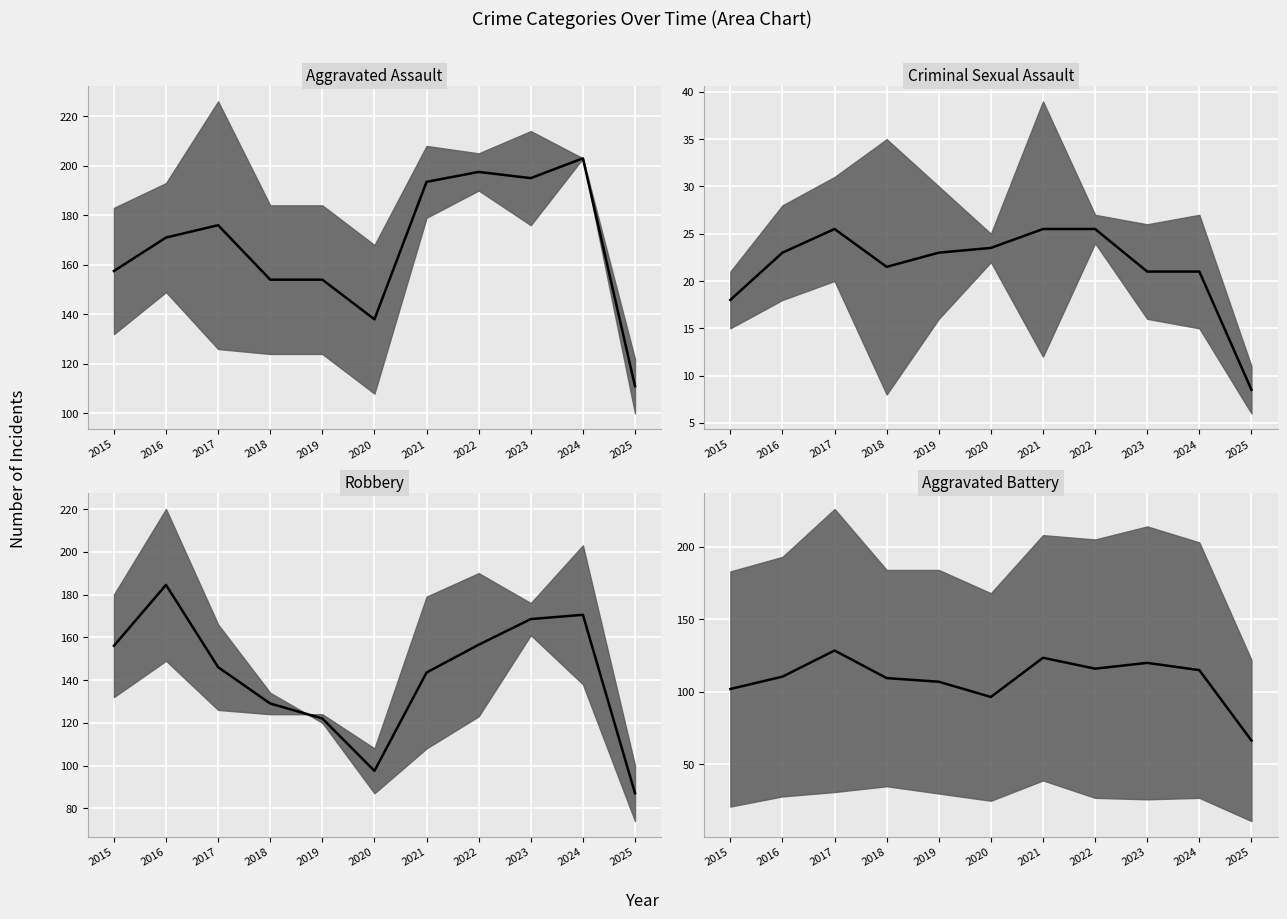

Which has a higher value, 2020 or 2019?

2019